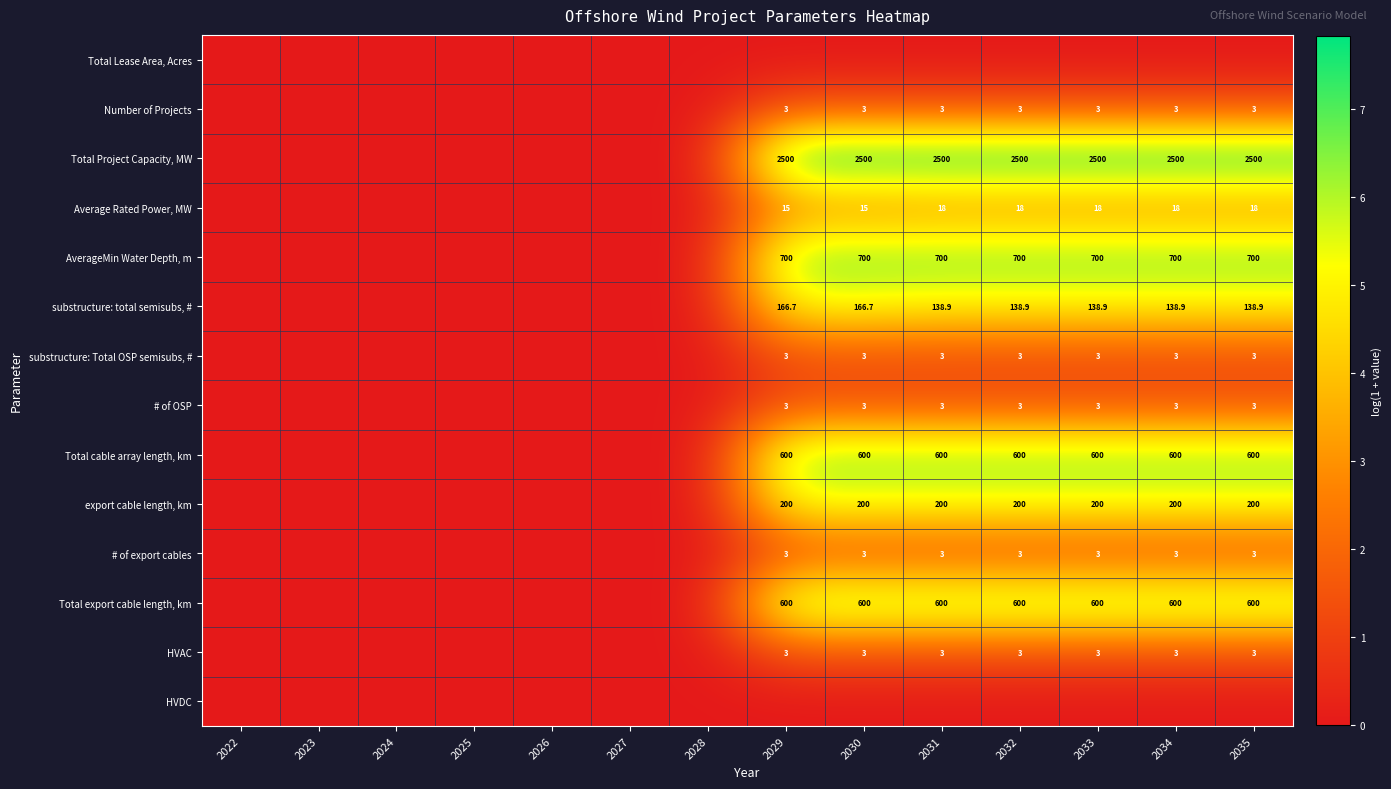

What is the sum of the substructure: Total OSP semisubs, # values at 2034 and 2032?

6.0